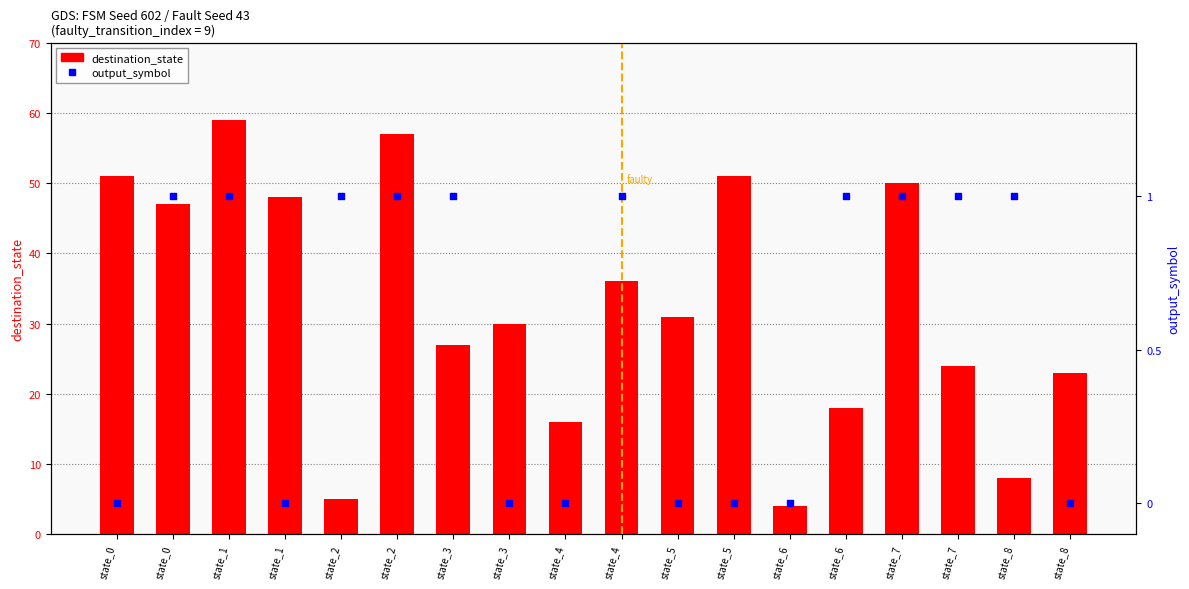

Which series contains the highest Y value?

destination_state